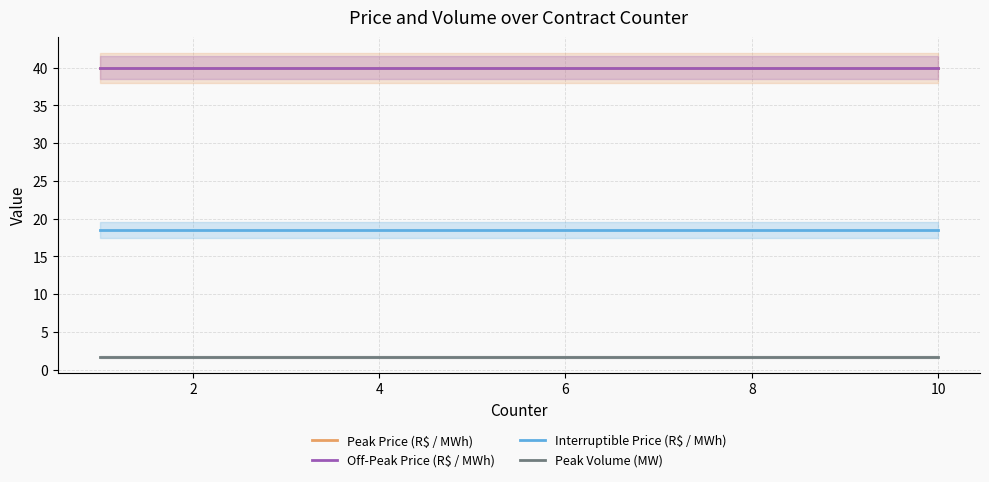

True or false: Peak Price (R$ / MWh) and Peak Volume (MW) intersect in this chart.

False